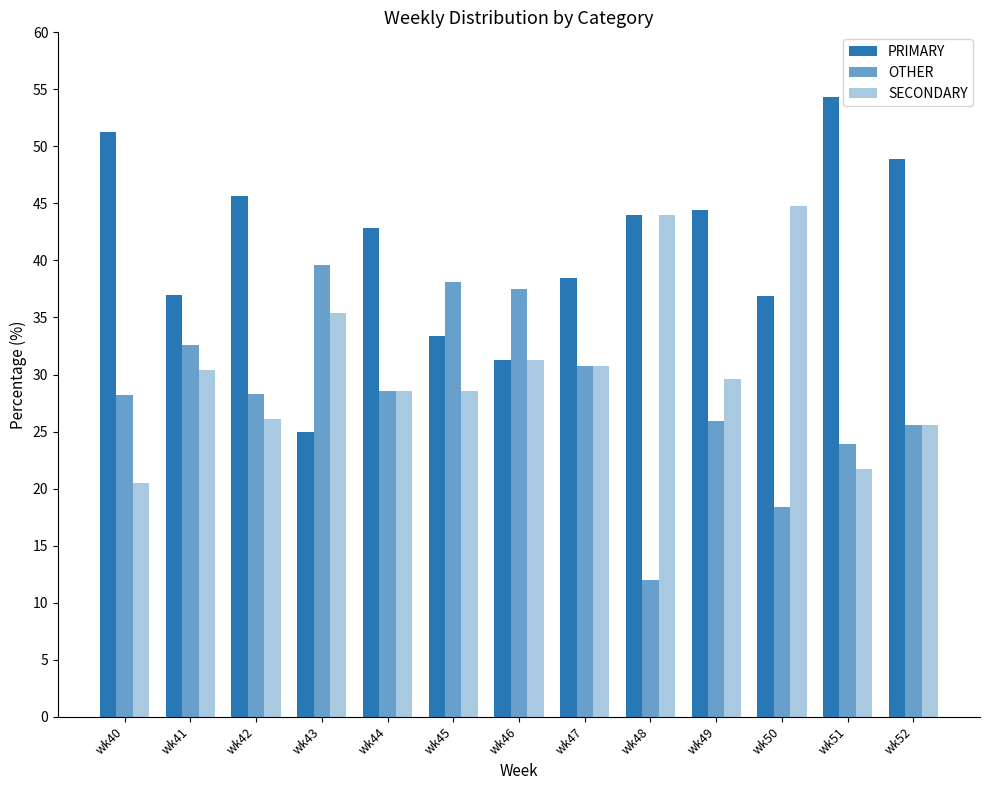

How many categories are shown in the chart?

13